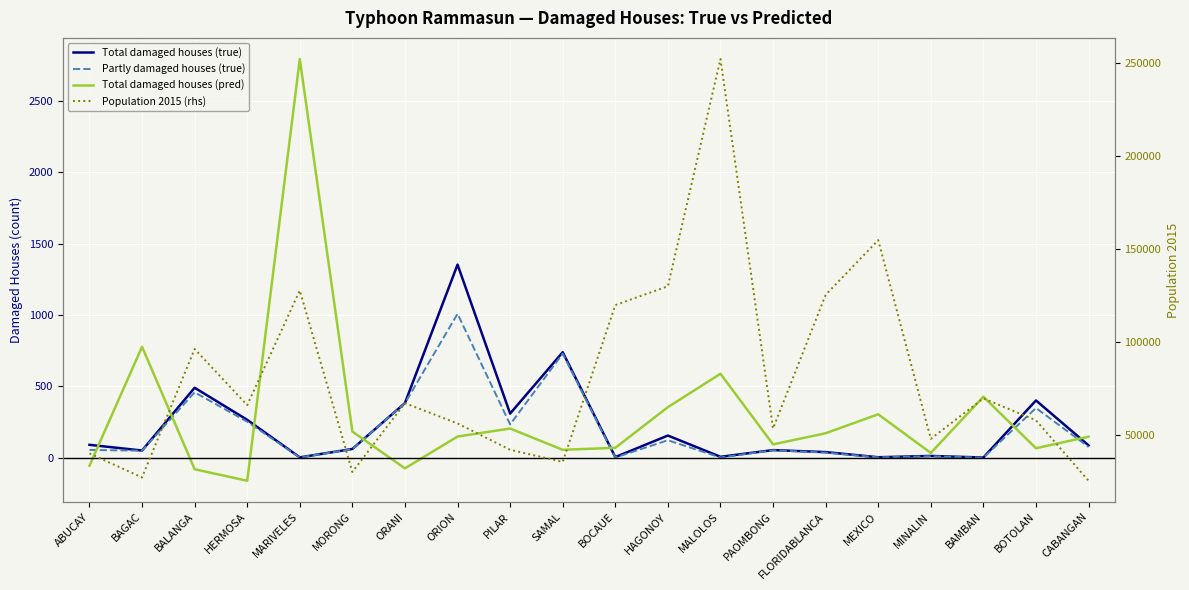

Which series ends up on top after the final intersection of Total damaged houses (pred) and Total damaged houses (true)?

Total damaged houses (pred)